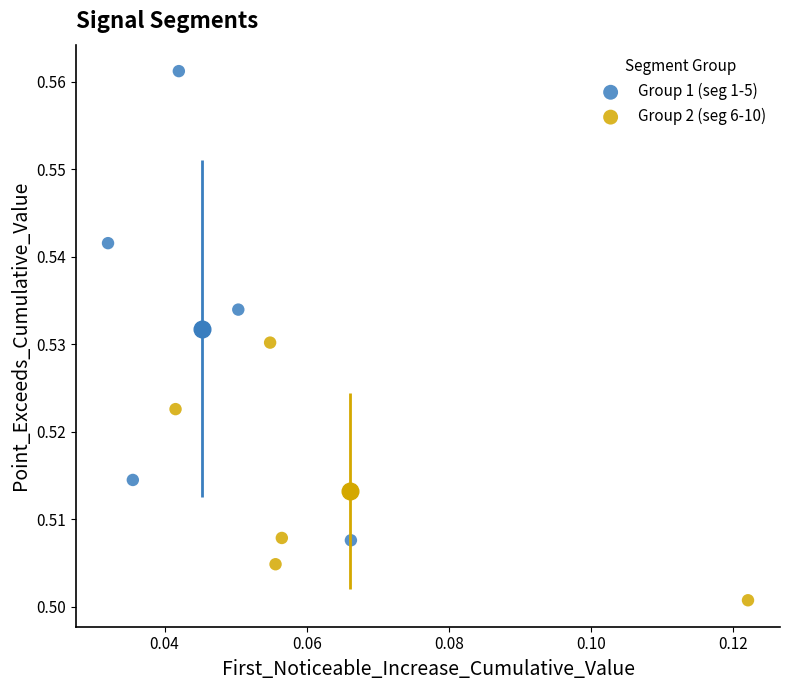

Which series has the widest spread of Y values?

Group 1 (seg 1-5)